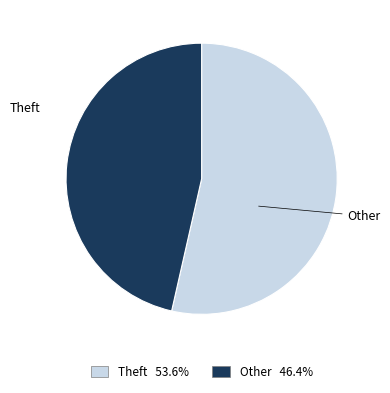

Does any single category account for the majority?

Yes